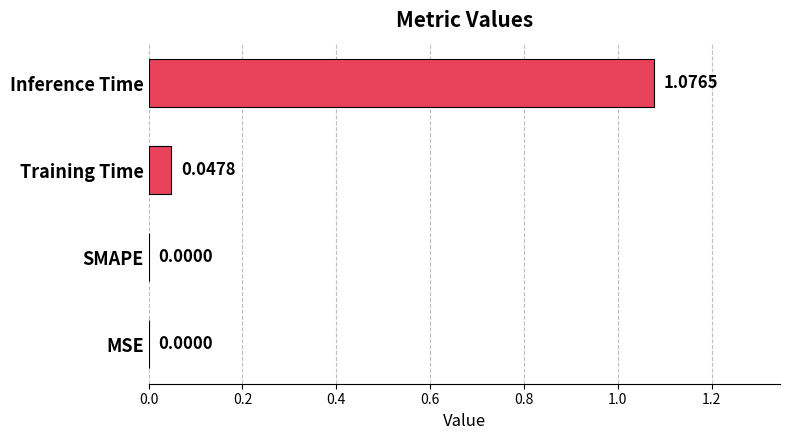

Between Training Time and SMAPE, which is larger?

Training Time